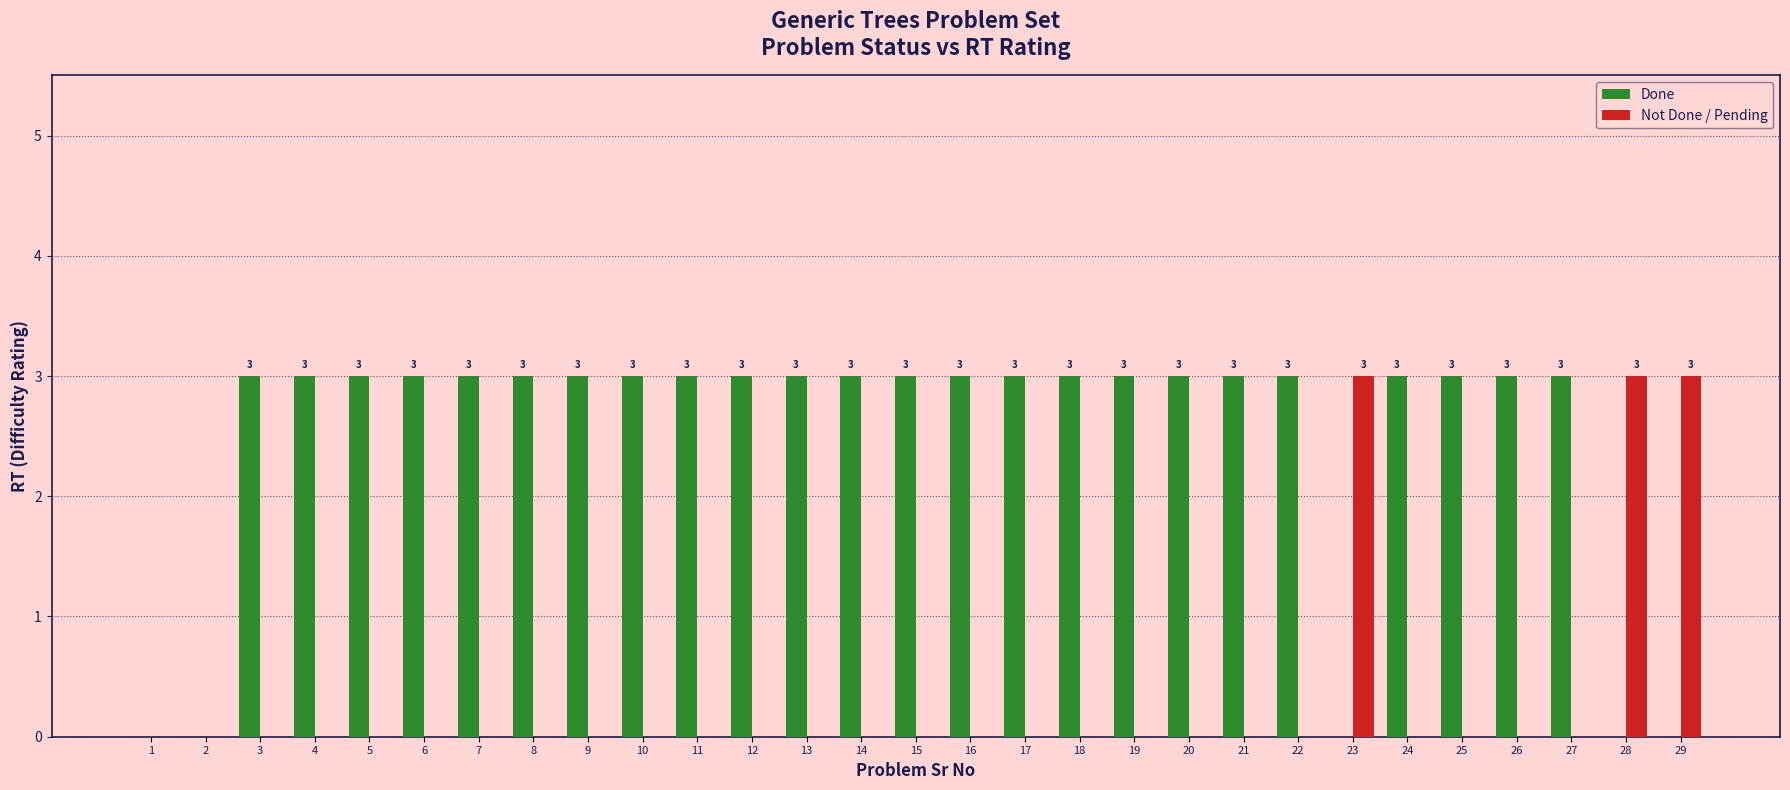

True or false: Done has a value of 4 at 26.

False